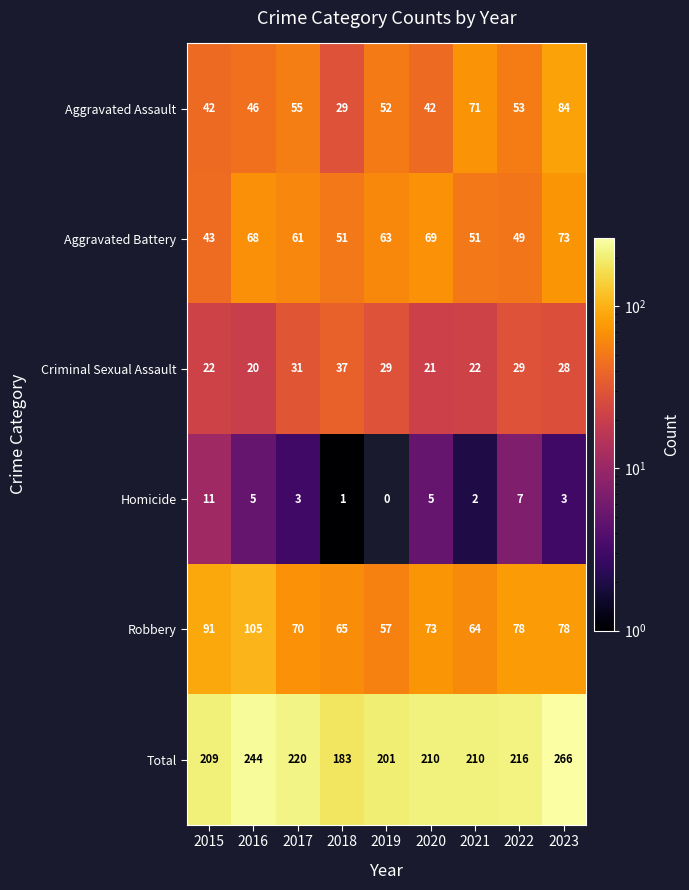

What is the approximate value of Criminal Sexual Assault at 2017?

31